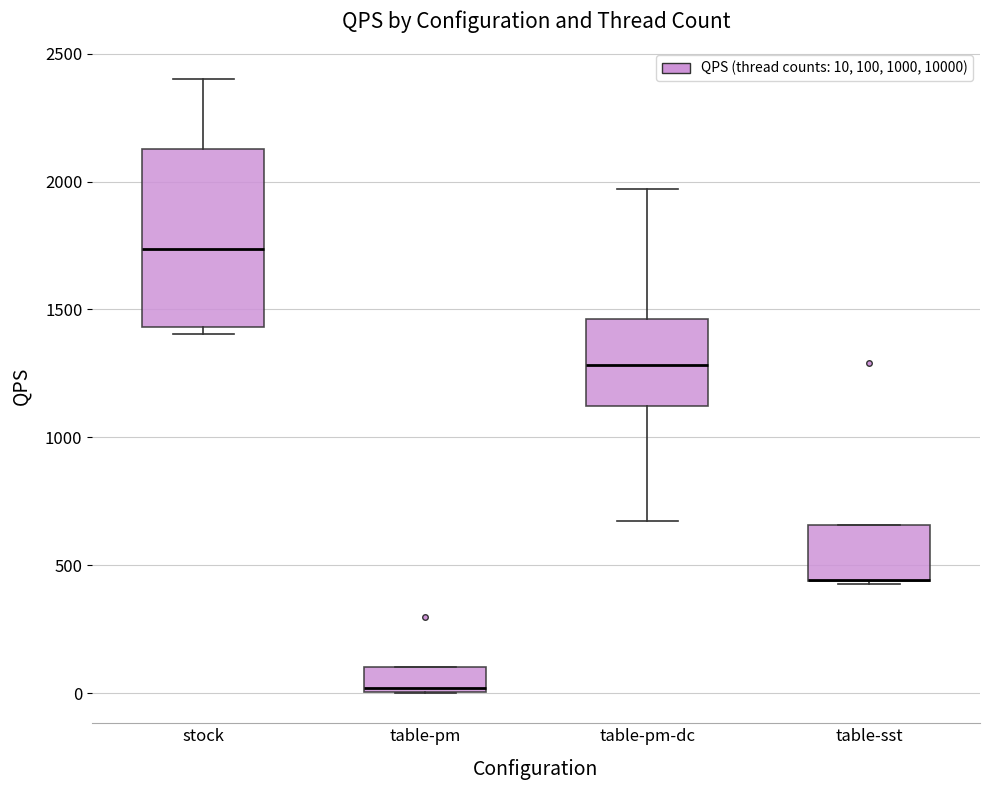

Where is the upper edge of the box for table-sst on the y-axis? The values are not printed on the chart, so give them approximately, as read against the axis.

650